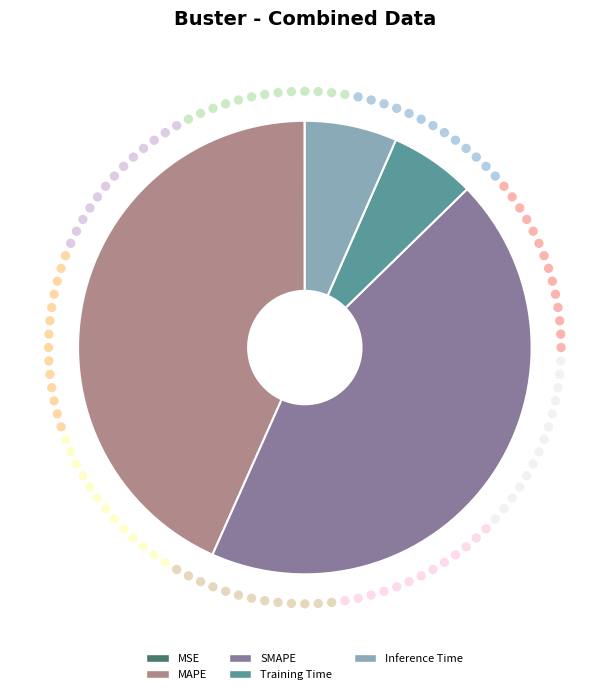

Is there a majority slice in this chart?

No